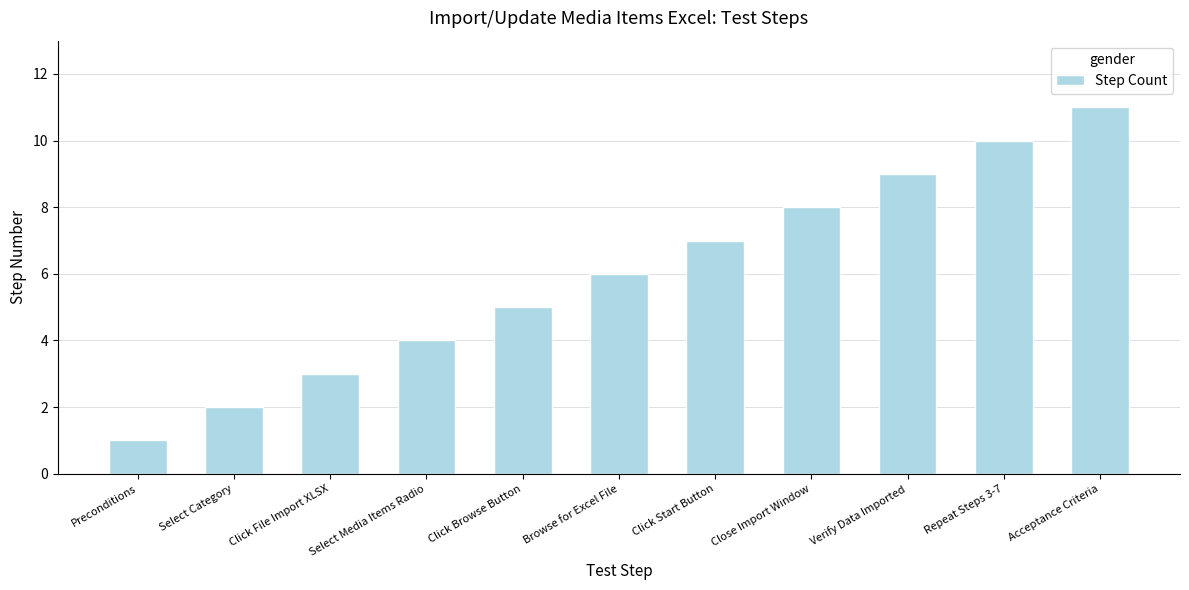

Are the bars grouped side by side (vs. stacked)?

No